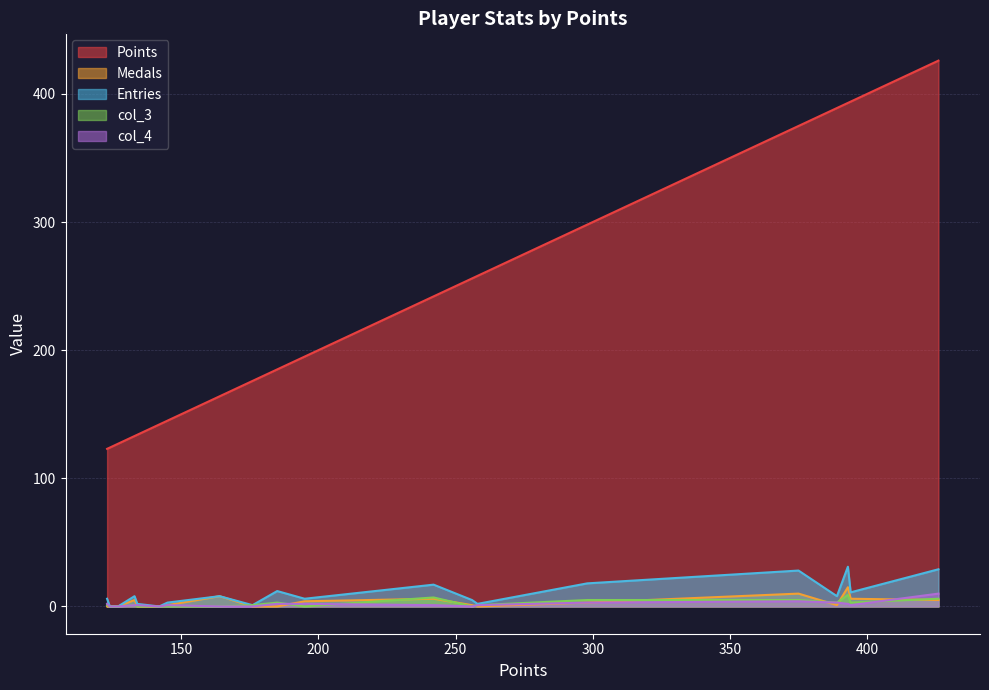

How many values in the Entries series exceed 8?

7